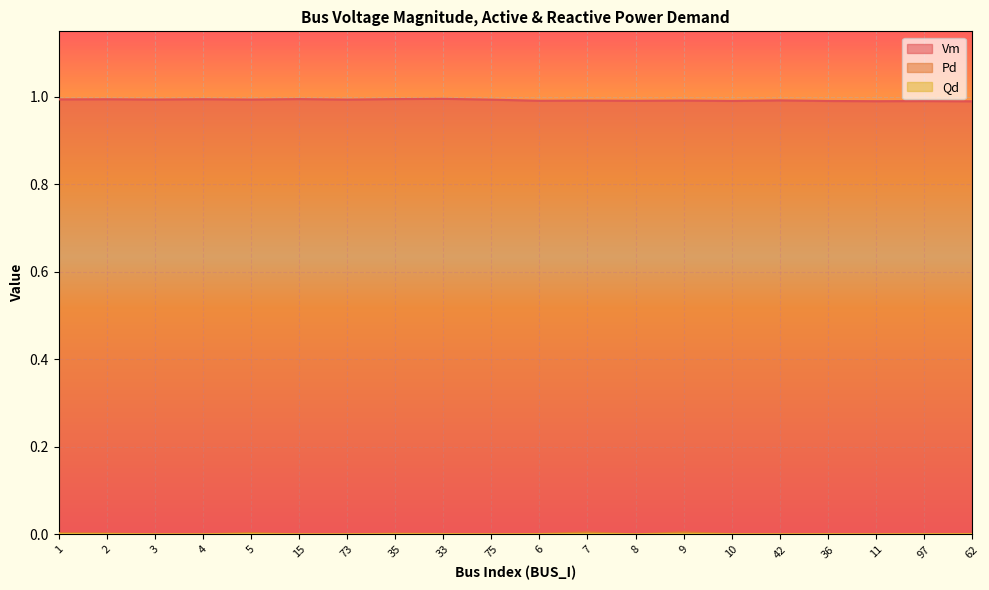

At which category does Pd reach its first local valley?

75